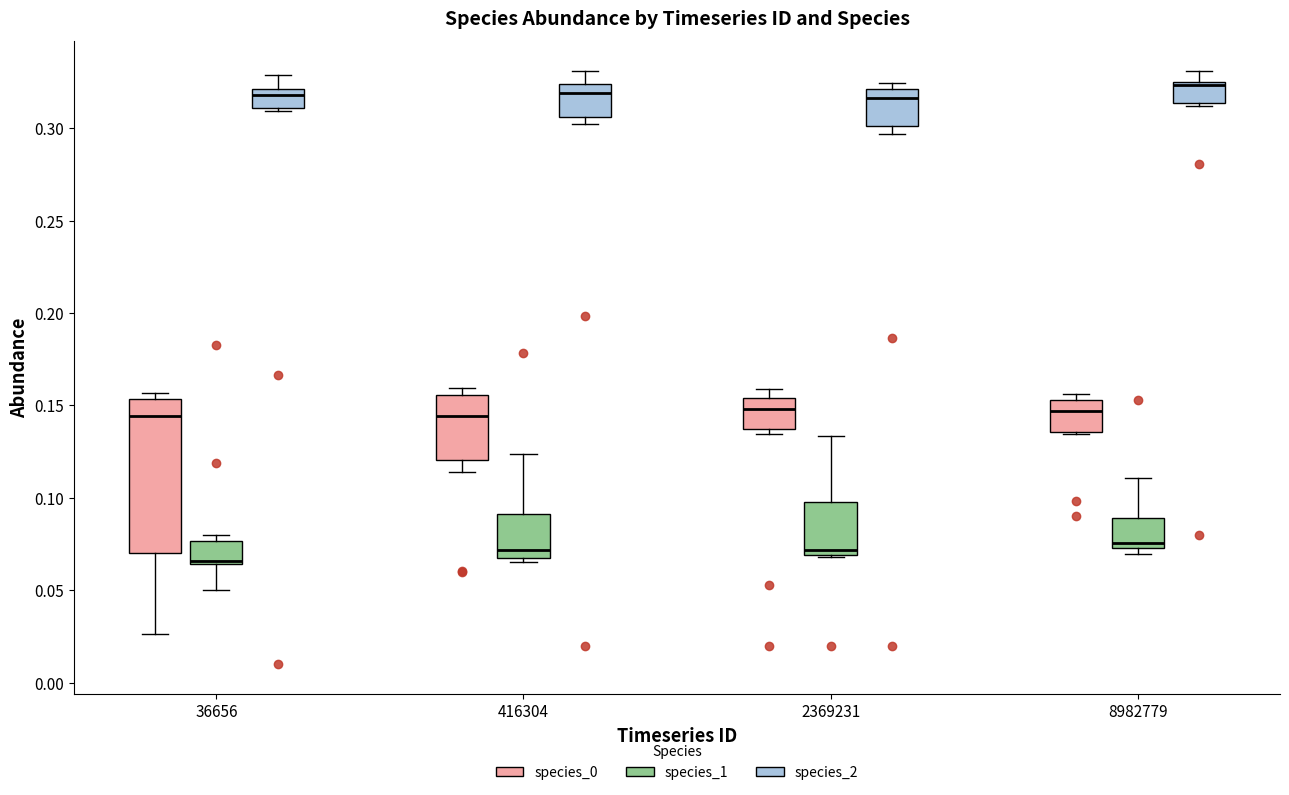

Reading left to right, read every box against the y-axis: the position of its median line, the range the box covers, and the ends of its whiskers. The values are not printed on the chart, so give them approximately, as read against the axis.

36656 (species_0): median 0.145, box 0.070 to 0.155, whiskers 0.025 to 0.155 (just above the box's upper edge)
36656 (species_1): median 0.065 (just above the box's lower edge), box 0.065 to 0.075, whiskers 0.050 to 0.080
36656 (species_2): median 0.320 (just below the box's upper edge), box 0.310 to 0.320, whiskers 0.310 to 0.330
416304 (species_0): median 0.145, box 0.120 to 0.155, whiskers 0.115 to 0.160
416304 (species_1): median 0.070, box 0.065 to 0.090, whiskers 0.065 (just below the box's lower edge) to 0.125
416304 (species_2): median 0.320, box 0.305 to 0.325, whiskers 0.300 to 0.330
2369231 (species_0): median 0.150, box 0.135 to 0.155, whiskers 0.135 (just below the box's lower edge) to 0.160
2369231 (species_1): median 0.070 (just above the box's lower edge), box 0.070 to 0.100, whiskers 0.070 to 0.135
2369231 (species_2): median 0.315, box 0.300 to 0.320, whiskers 0.295 to 0.325
8982779 (species_0): median 0.145, box 0.135 to 0.155, whiskers 0.135 to 0.155 (just above the box's upper edge)
8982779 (species_1): median 0.075 (just above the box's lower edge), box 0.075 to 0.090, whiskers 0.070 to 0.110
8982779 (species_2): median 0.325 (just below the box's upper edge), box 0.315 to 0.325, whiskers 0.310 to 0.330